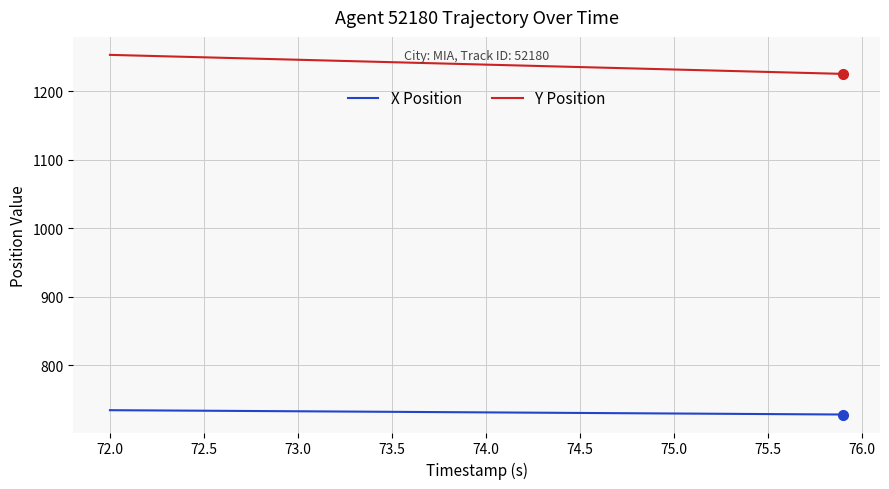

Which series has the largest total across all categories?

Y Position